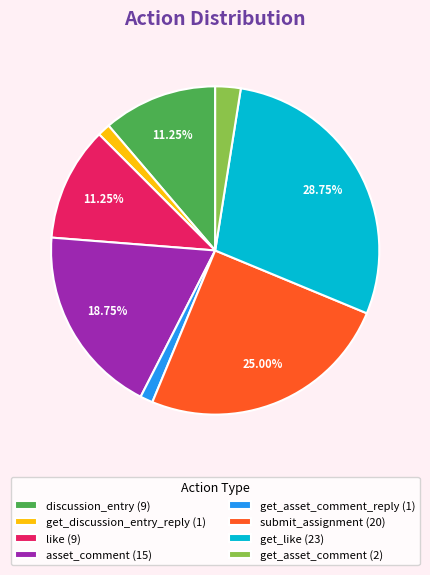

Is there a majority slice in this chart?

No